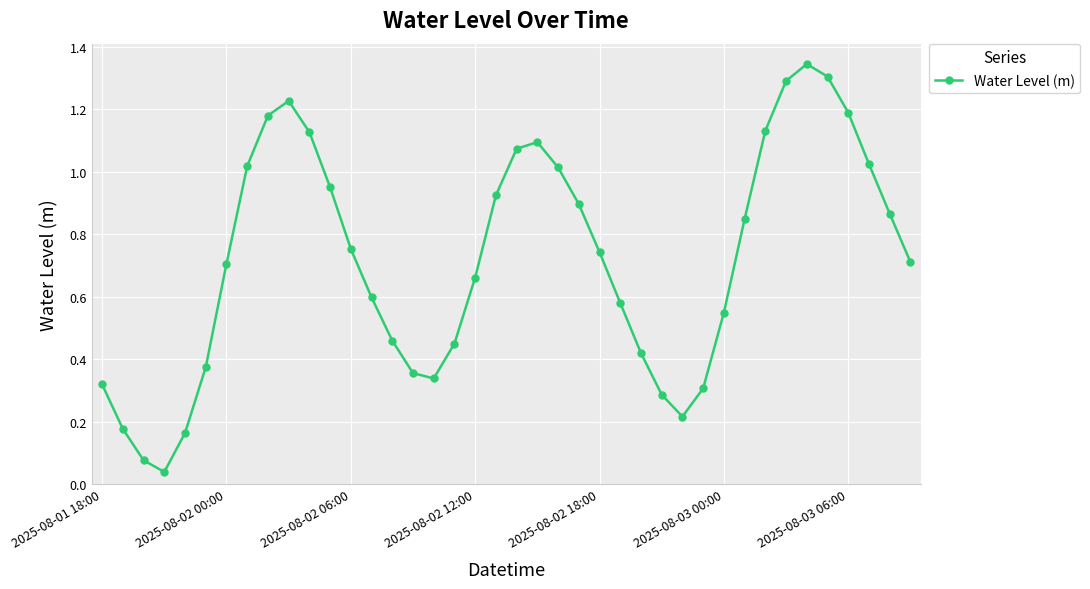

True or false: there are more than 1 points higher than both neighbors.

True